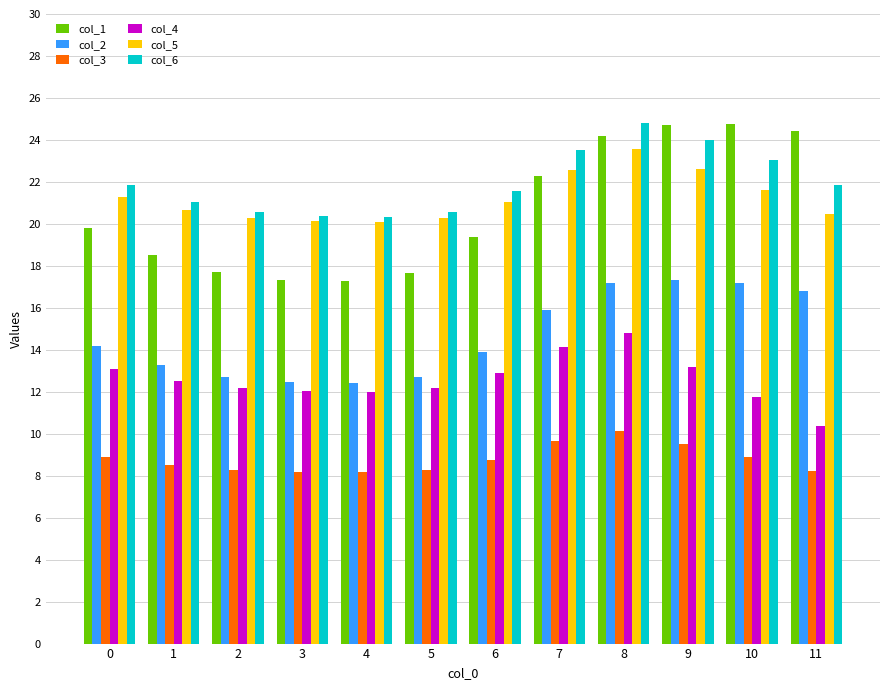

What is the greatest value displayed?

24.8